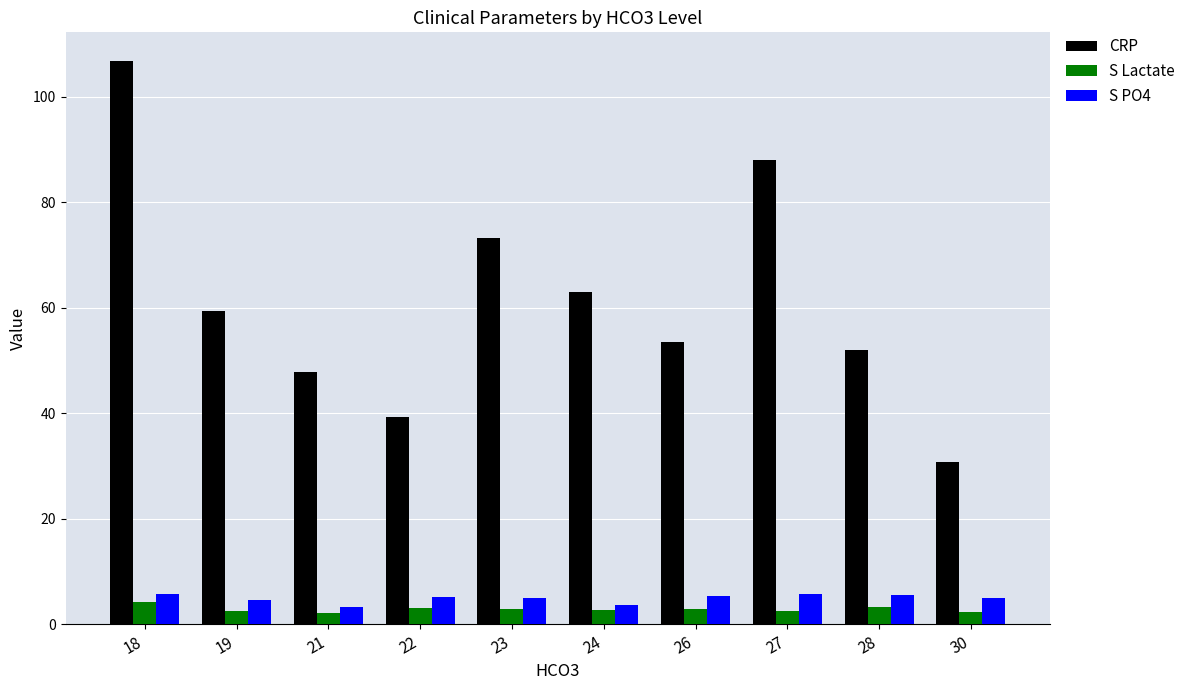

True or false: S PO4 has a value of 9.3 at 18.

False